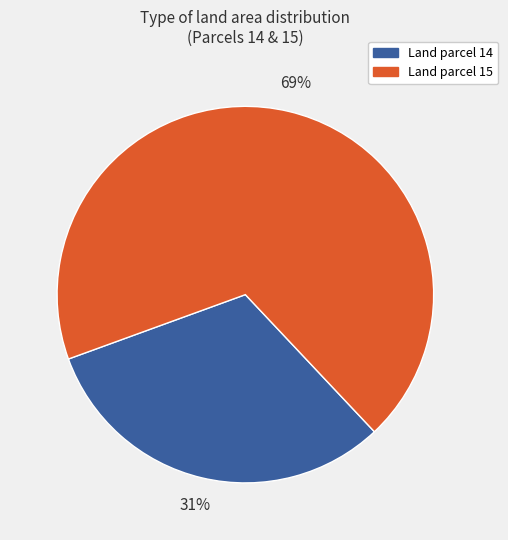

Does any single category account for the majority?

Yes